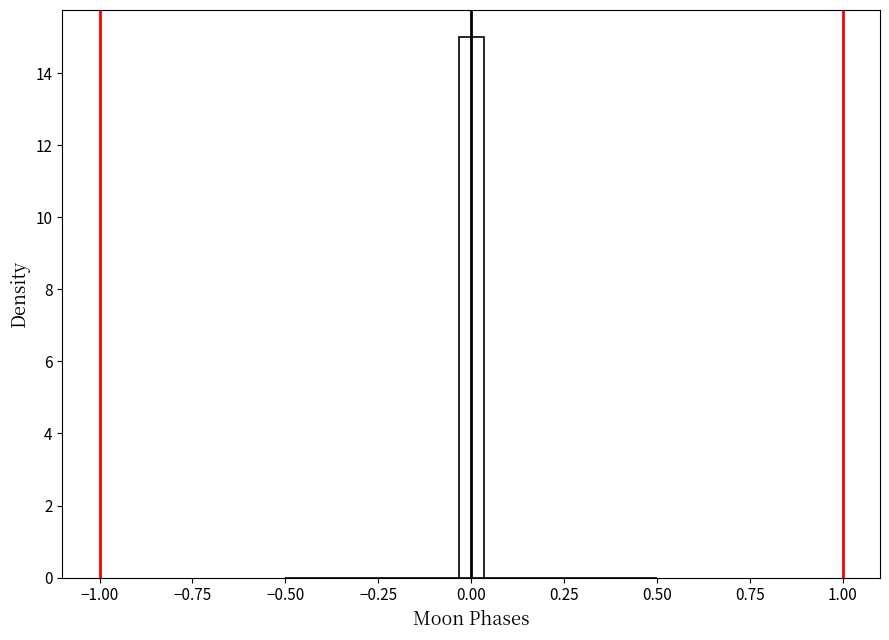

Around what value on the x-axis is the tallest bar? Give the approximate position of its centre, as read against the axis.

0.00